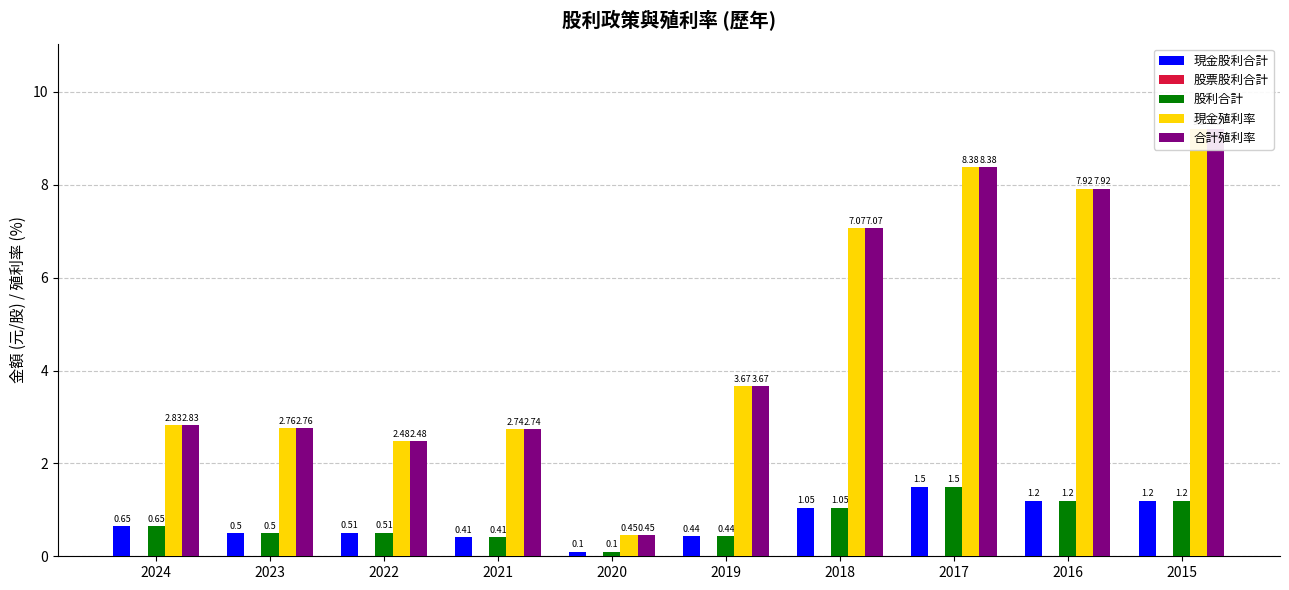

Reading right to left, list all the values displayed in this chart.

現金股利合計: 2015=1.2	2016=1.2	2017=1.5	2018=1.1	2019=0.4	2020=0.1	2021=0.4	2022=0.5	2023=0.5	2024=0.7
股票股利合計: 2015=0.0	2016=0.0	2017=0.0	2018=0.0	2019=0.0	2020=0.0	2021=0.0	2022=0.0	2023=0.0	2024=0.0
股利合計: 2015=1.2	2016=1.2	2017=1.5	2018=1.1	2019=0.4	2020=0.1	2021=0.4	2022=0.5	2023=0.5	2024=0.7
現金殖利率: 2015=9.2	2016=7.9	2017=8.4	2018=7.1	2019=3.7	2020=0.5	2021=2.7	2022=2.5	2023=2.8	2024=2.8
合計殖利率: 2015=9.2	2016=7.9	2017=8.4	2018=7.1	2019=3.7	2020=0.5	2021=2.7	2022=2.5	2023=2.8	2024=2.8